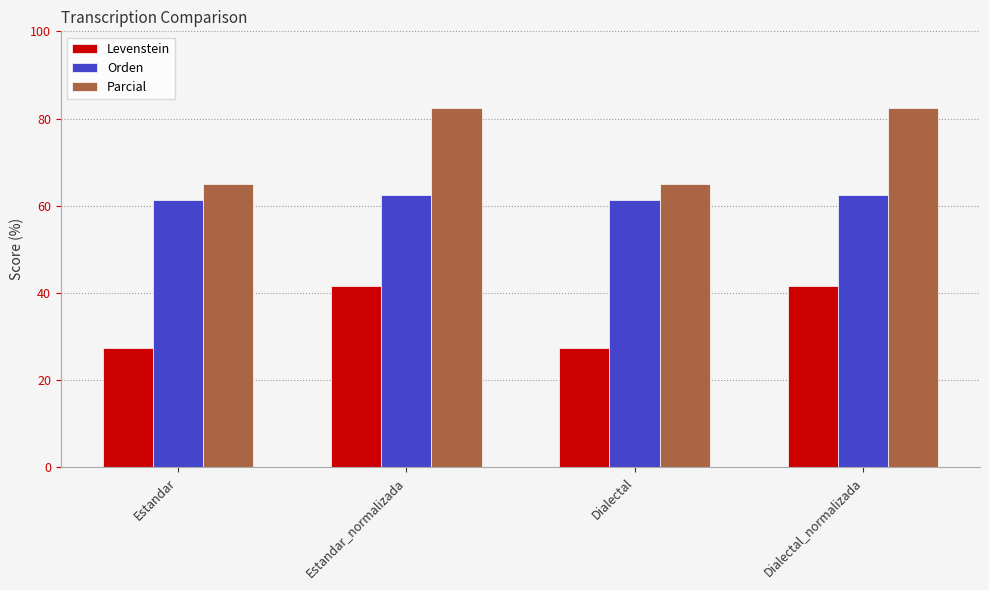

What position from the left is Dialectal_normalizada?

4